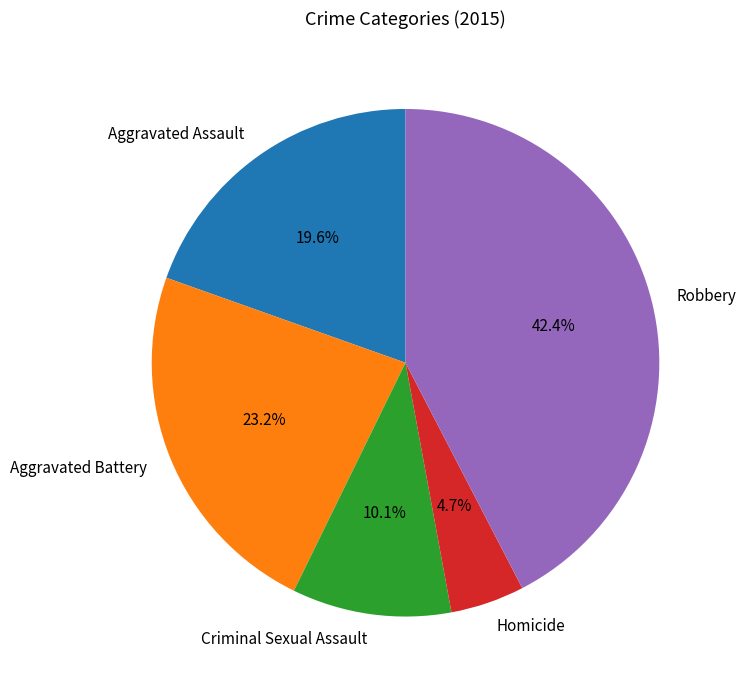

To the nearest percent, what percentage of the pie is Homicide?

5%